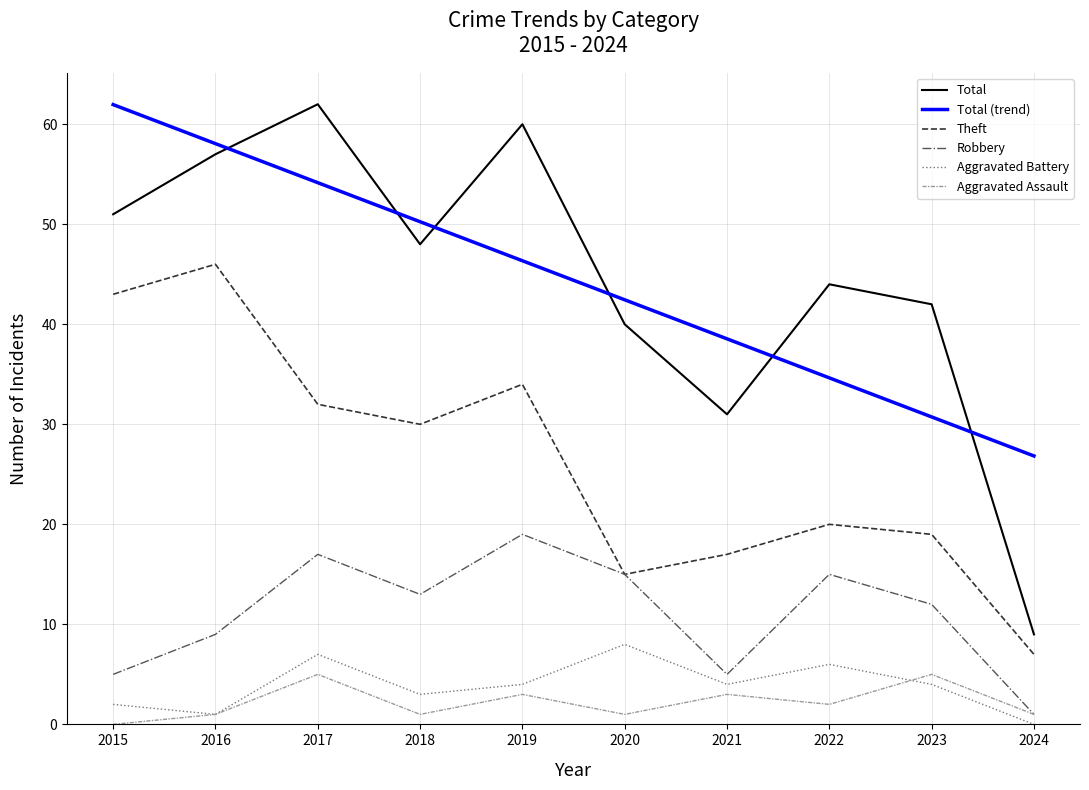

The Total series shows 59.1 at 2023. True or false?

False